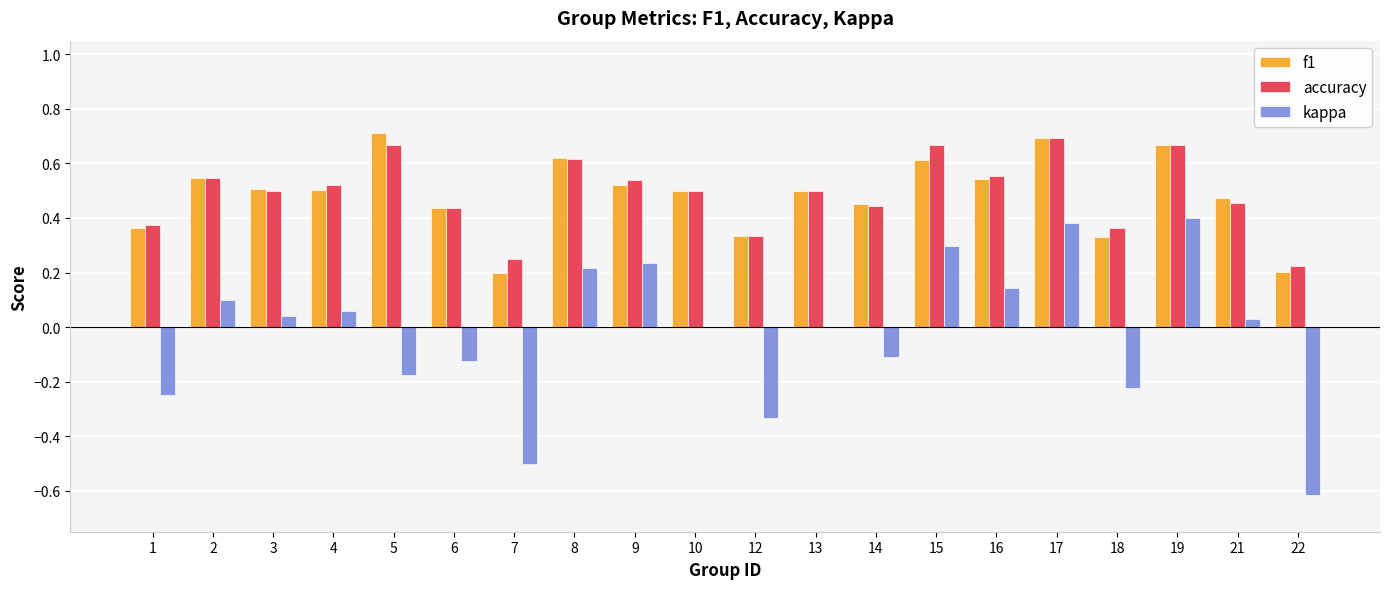

Which label corresponds to the largest value in the chart?

5